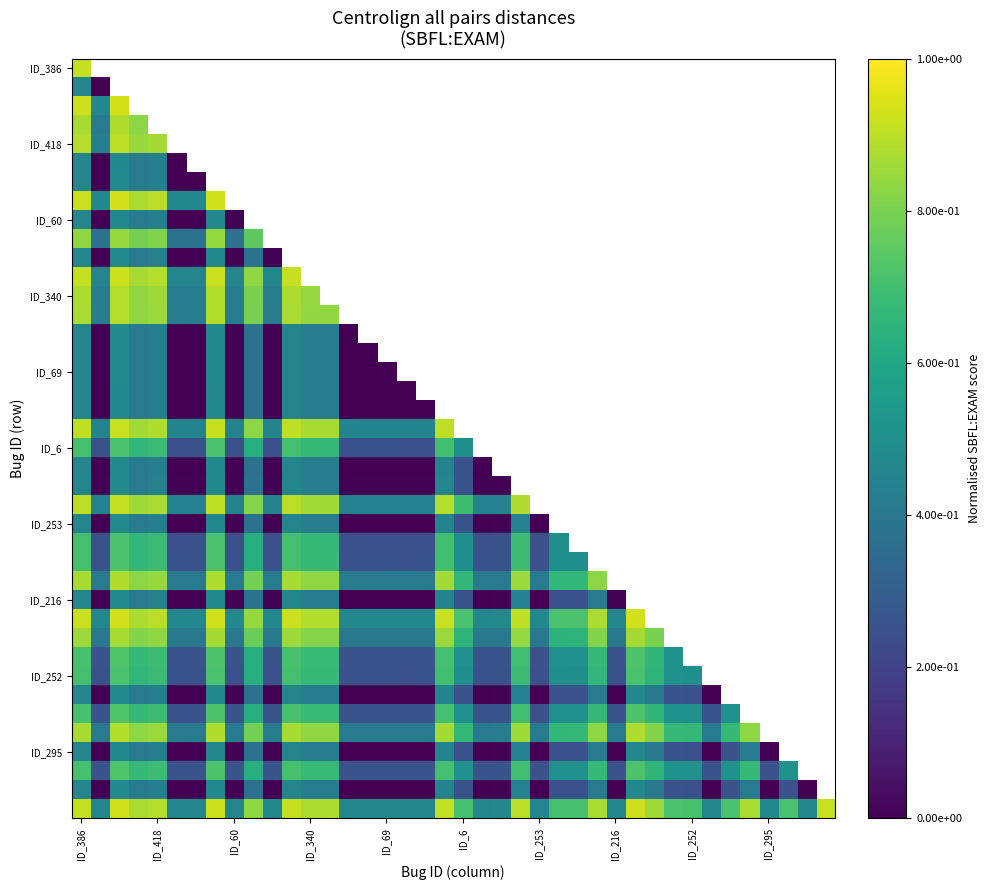

Count the number of categories in the chart.

40